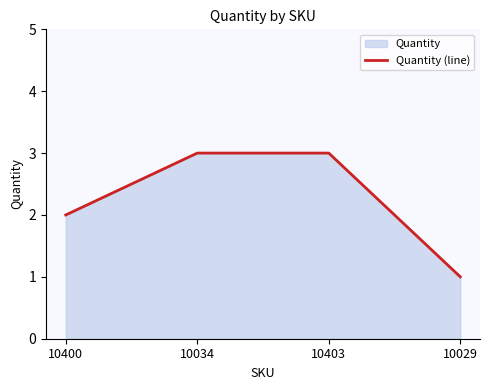

What is the sum of the values at 10400 and 10403?

5